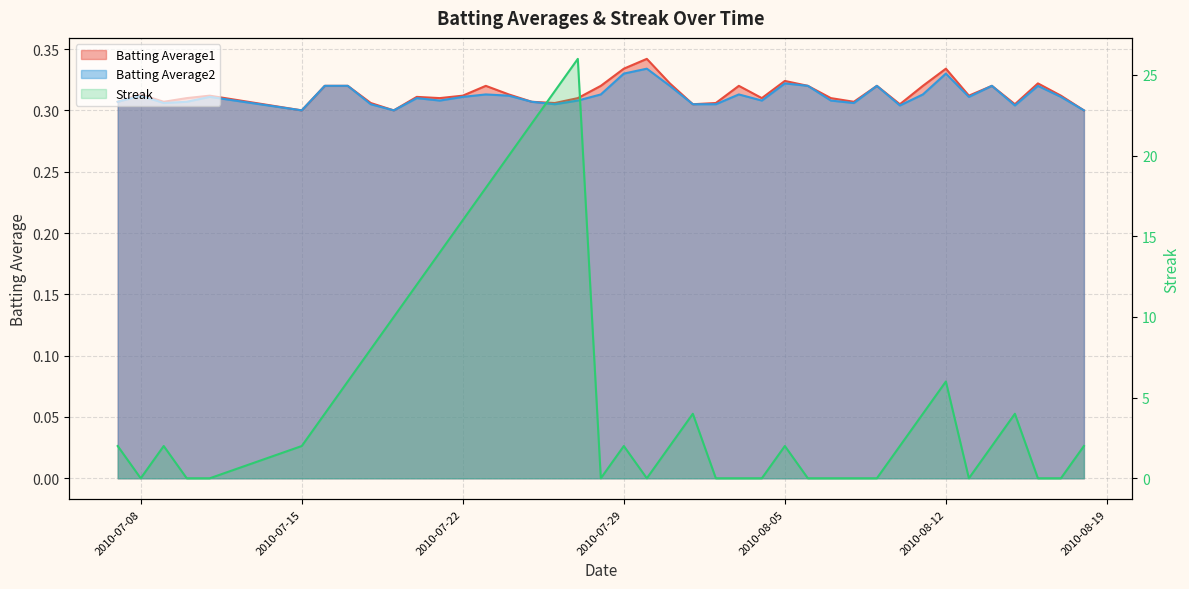

Between 2010-07-20 and 2010-07-23, which is larger?

2010-07-23